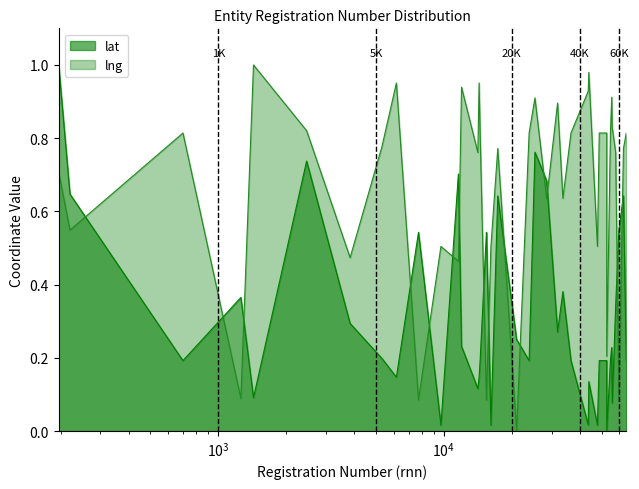

Rank the series by their maximum value, from lowest to highest.

lat, lng